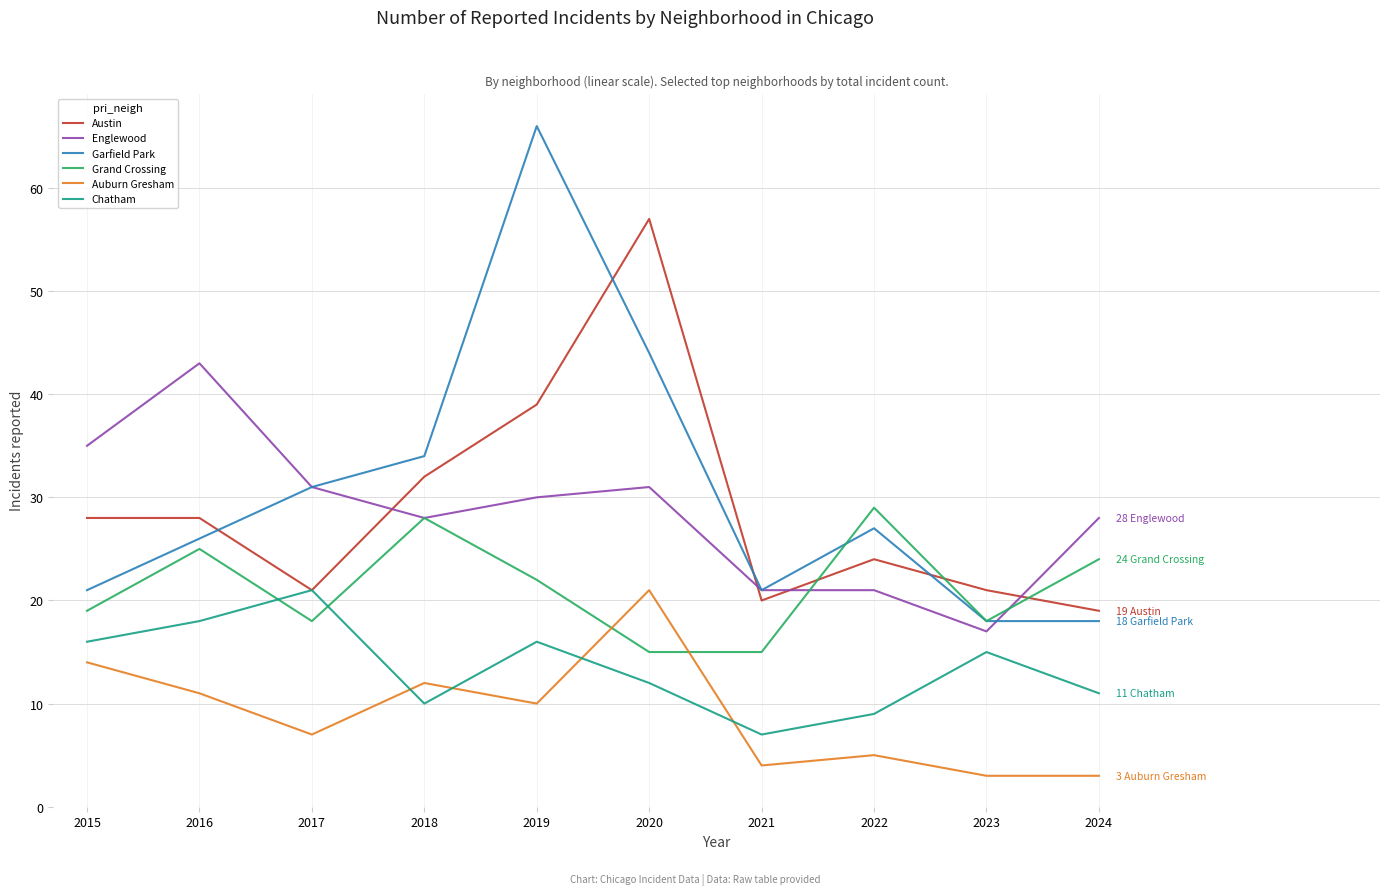

What is the average value of the Grand Crossing series?

21